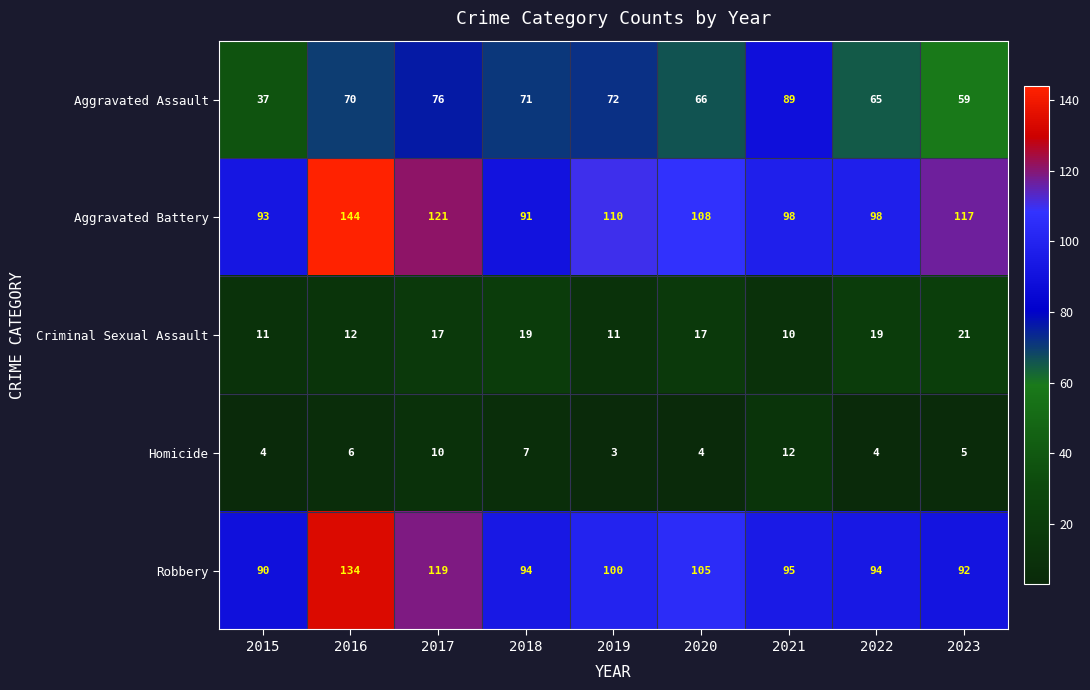

Which label corresponds to the largest value in the chart?

2016